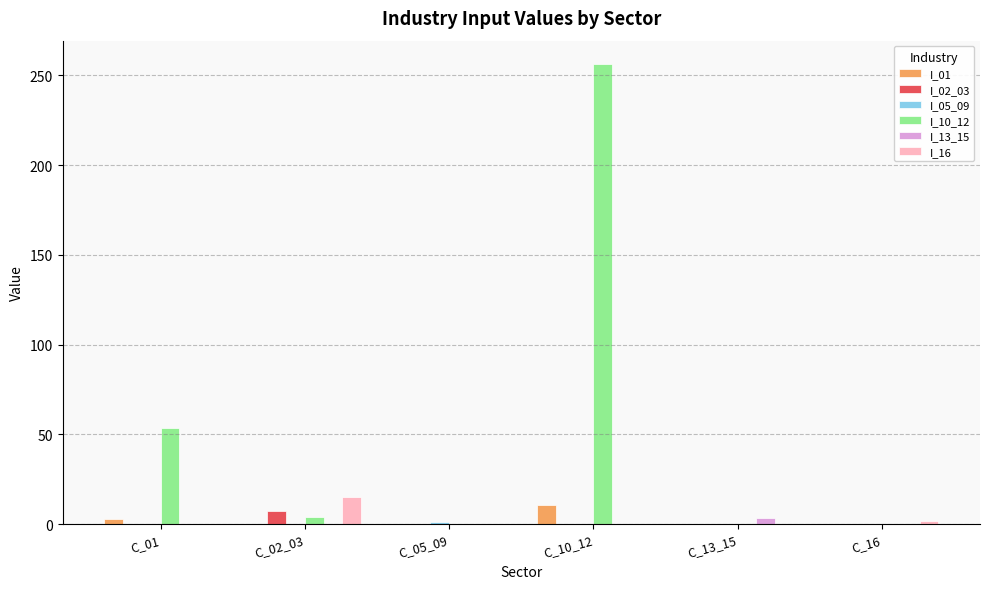

The I_10_12 series shows 430.8 at C_10_12. True or false?

False